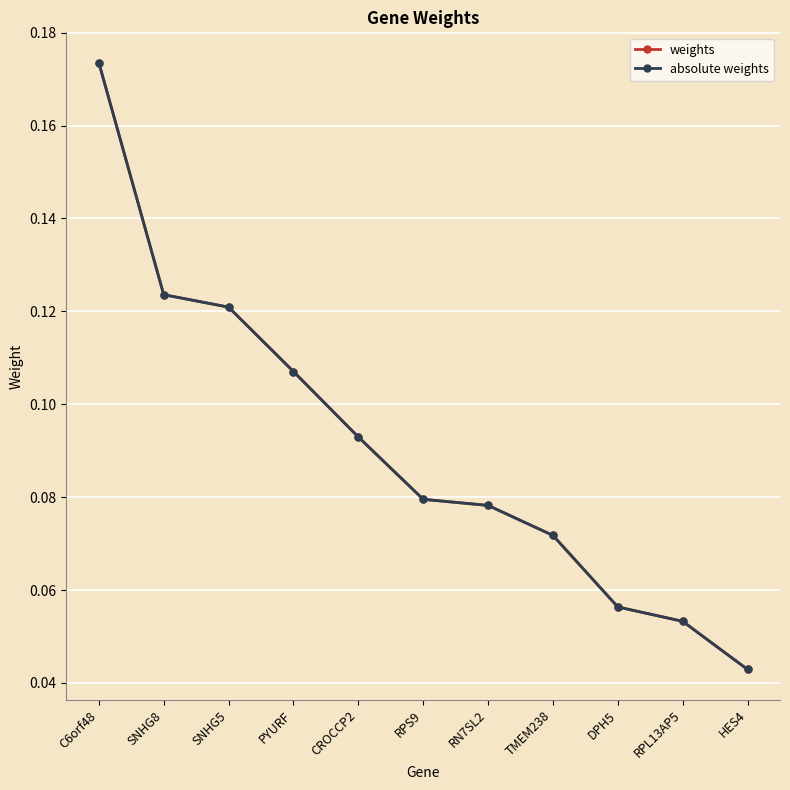

Does the chart have visible grid lines?

Yes